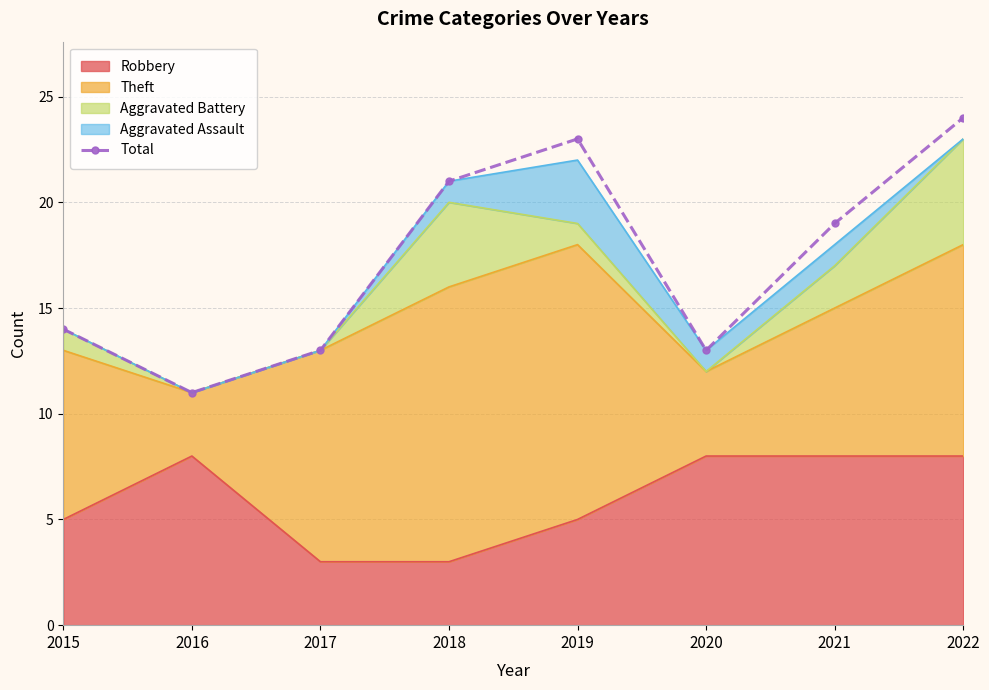

What is the value of the 8th point from the left?

24